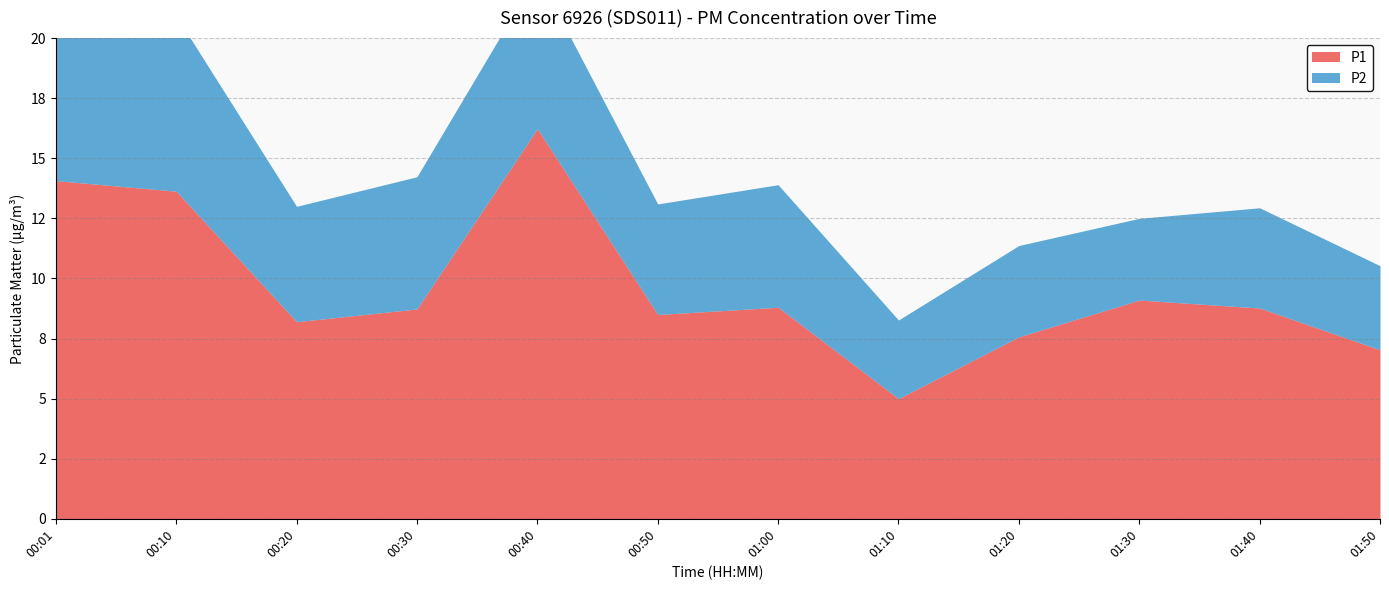

Which category has the lowest value across all series?

01:10